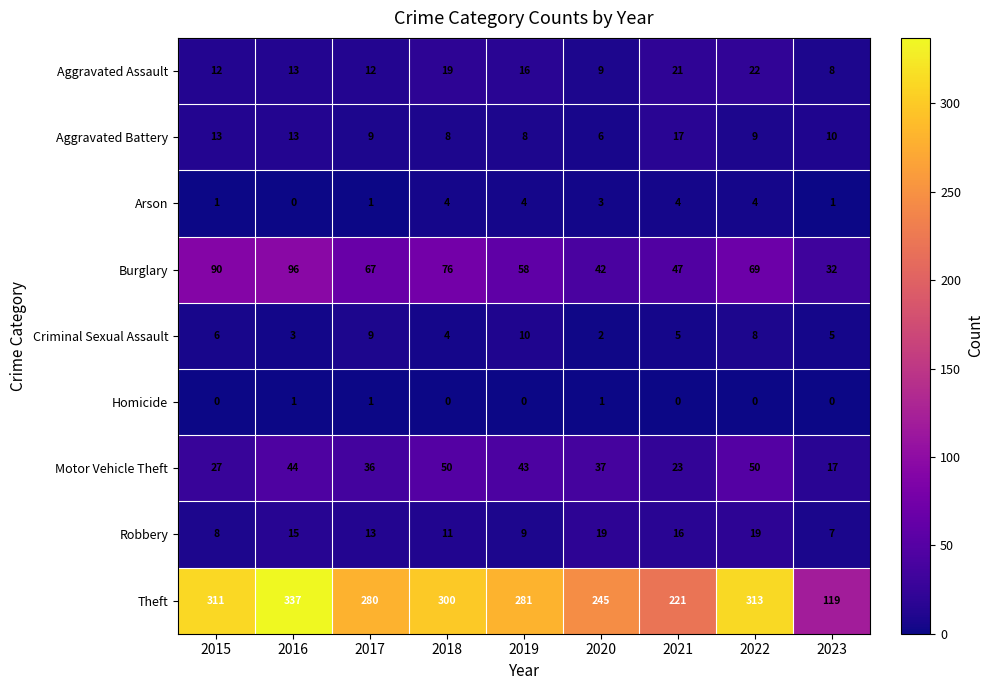

What is the sum of all Homicide values?

3